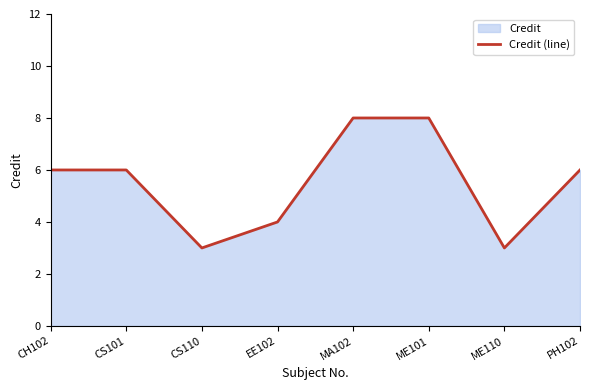

True or false: the data shows 2 at ME110.

False